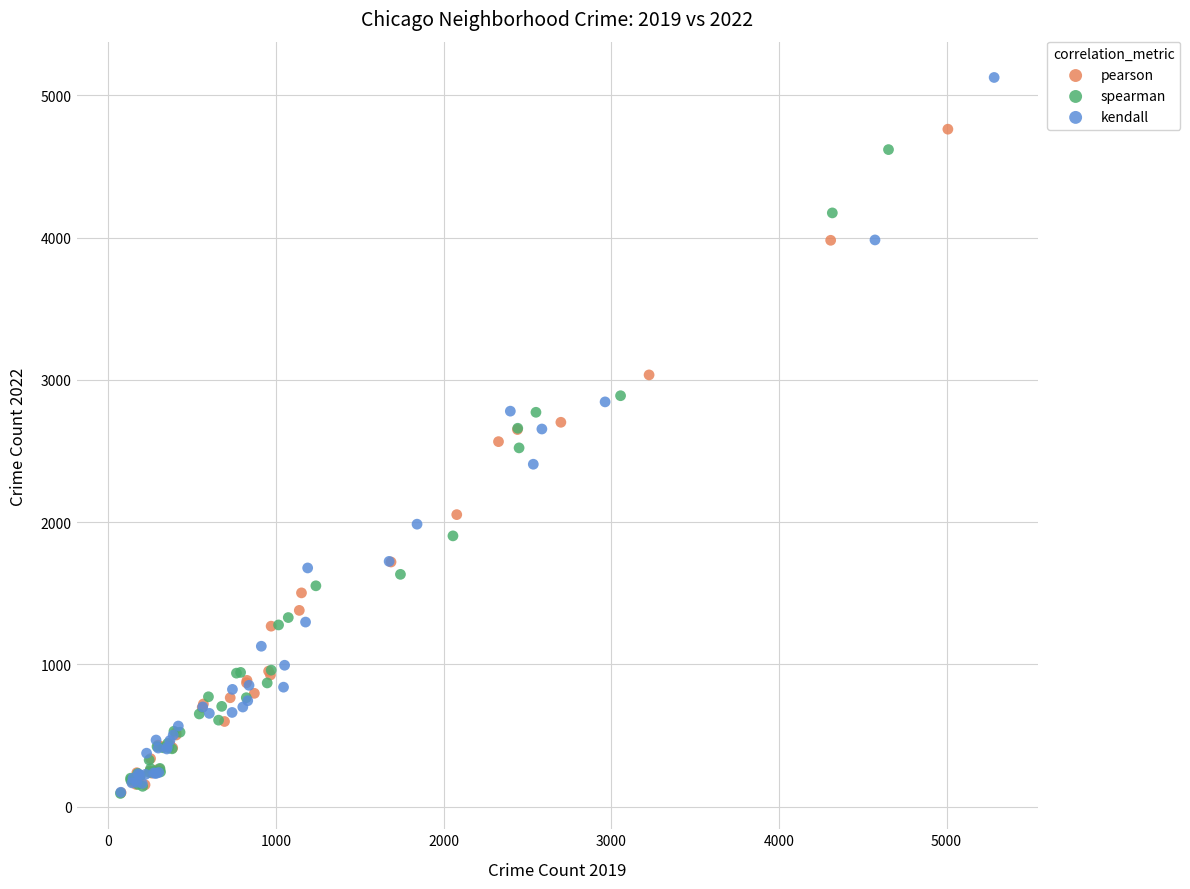

Which series has the widest spread of Y values?

kendall